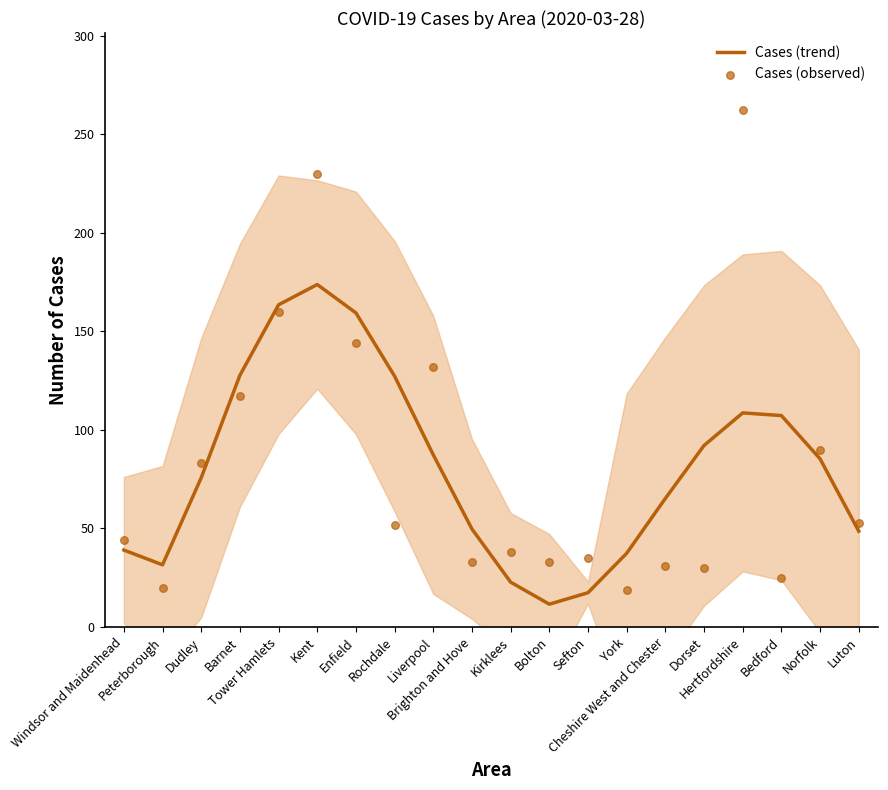

Which series contains the highest Y value?

Cases (observed)